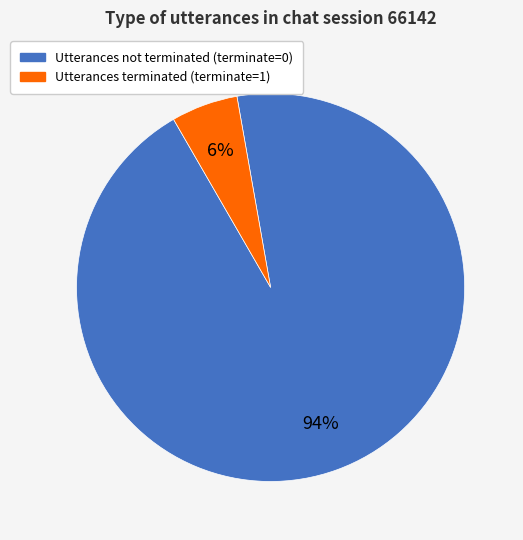

To the nearest percent, what is the average slice percentage?

50%